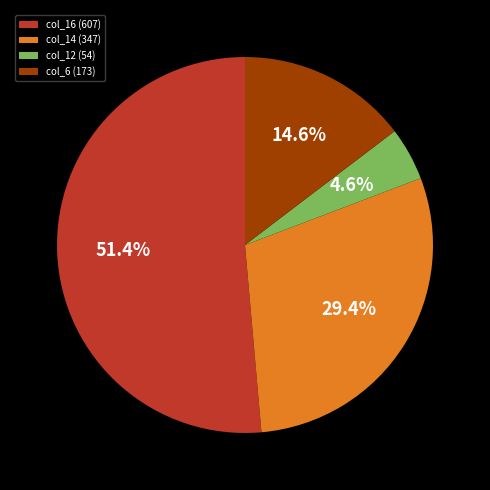

Rank the categories by value from lowest to highest.

col_12 (54), col_6 (173), col_14 (347), col_16 (607)